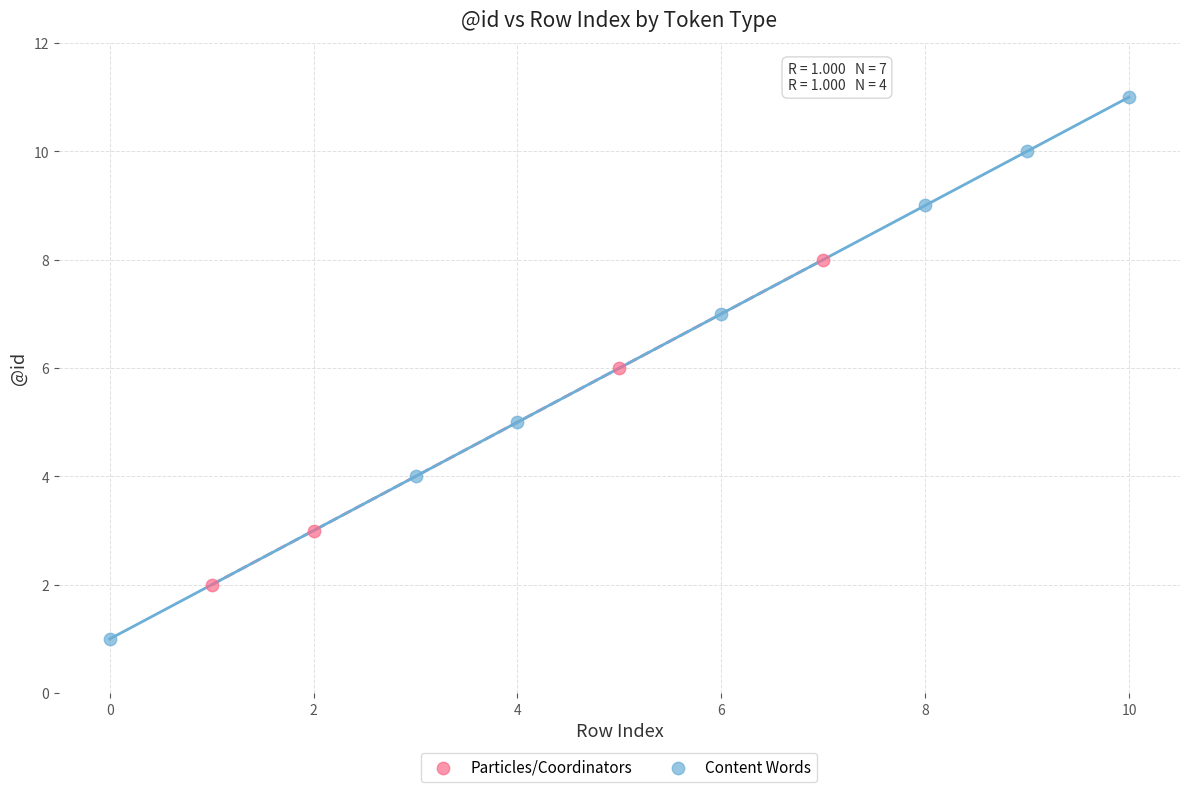

Which series contains the lowest Y value?

Content Words